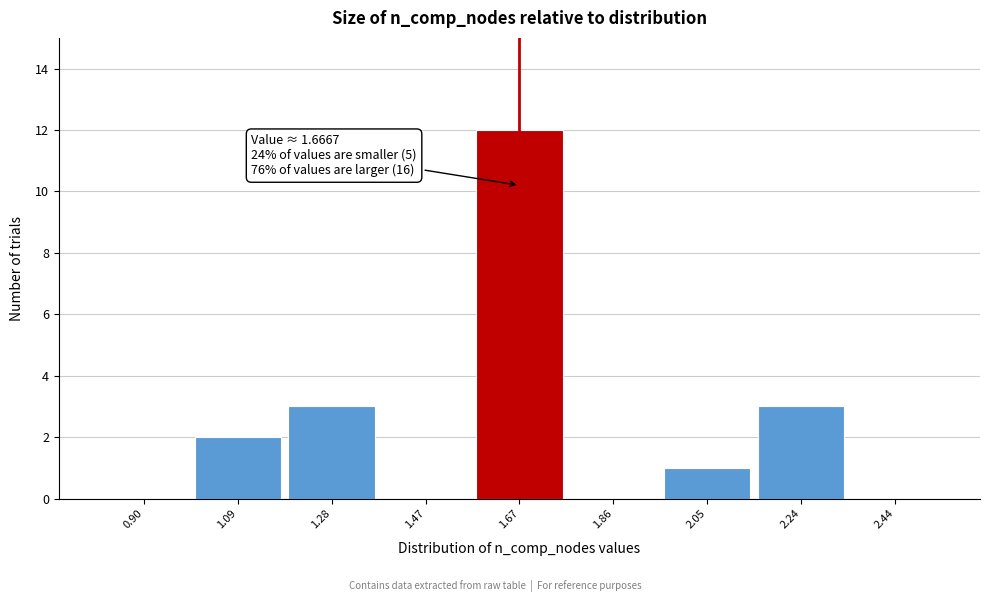

Which range on the x-axis has the tallest bar?

1.58 to 1.76